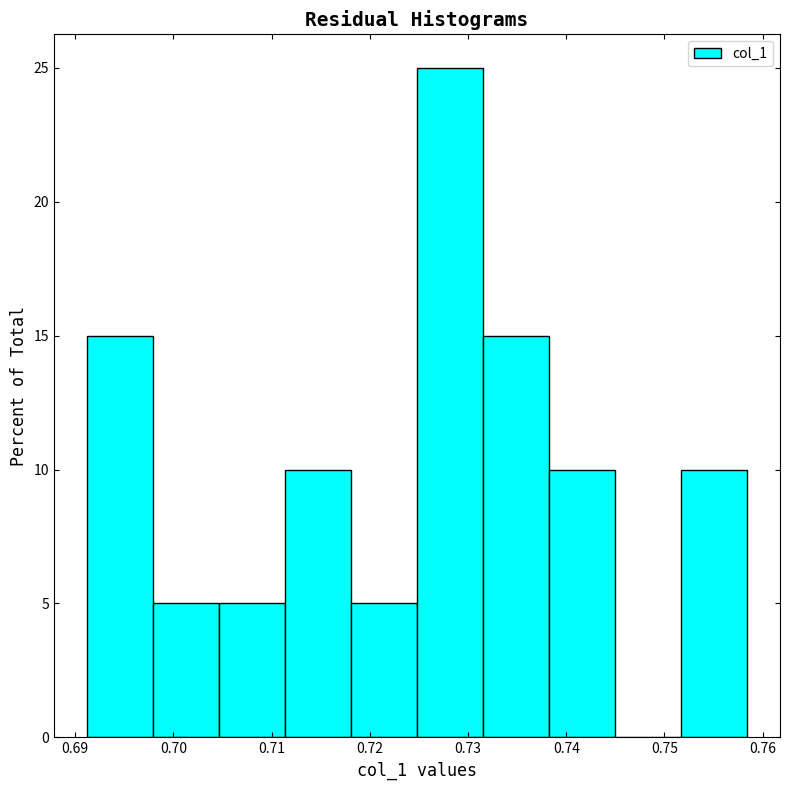

Which range on the x-axis has the tallest bar?

0.725 to 0.732